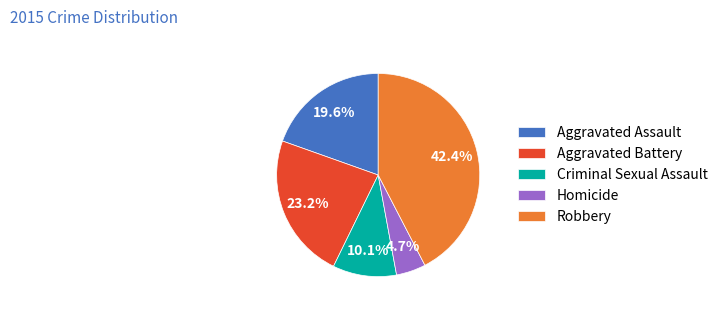

To the nearest percent, what portion does Aggravated Battery represent?

23%